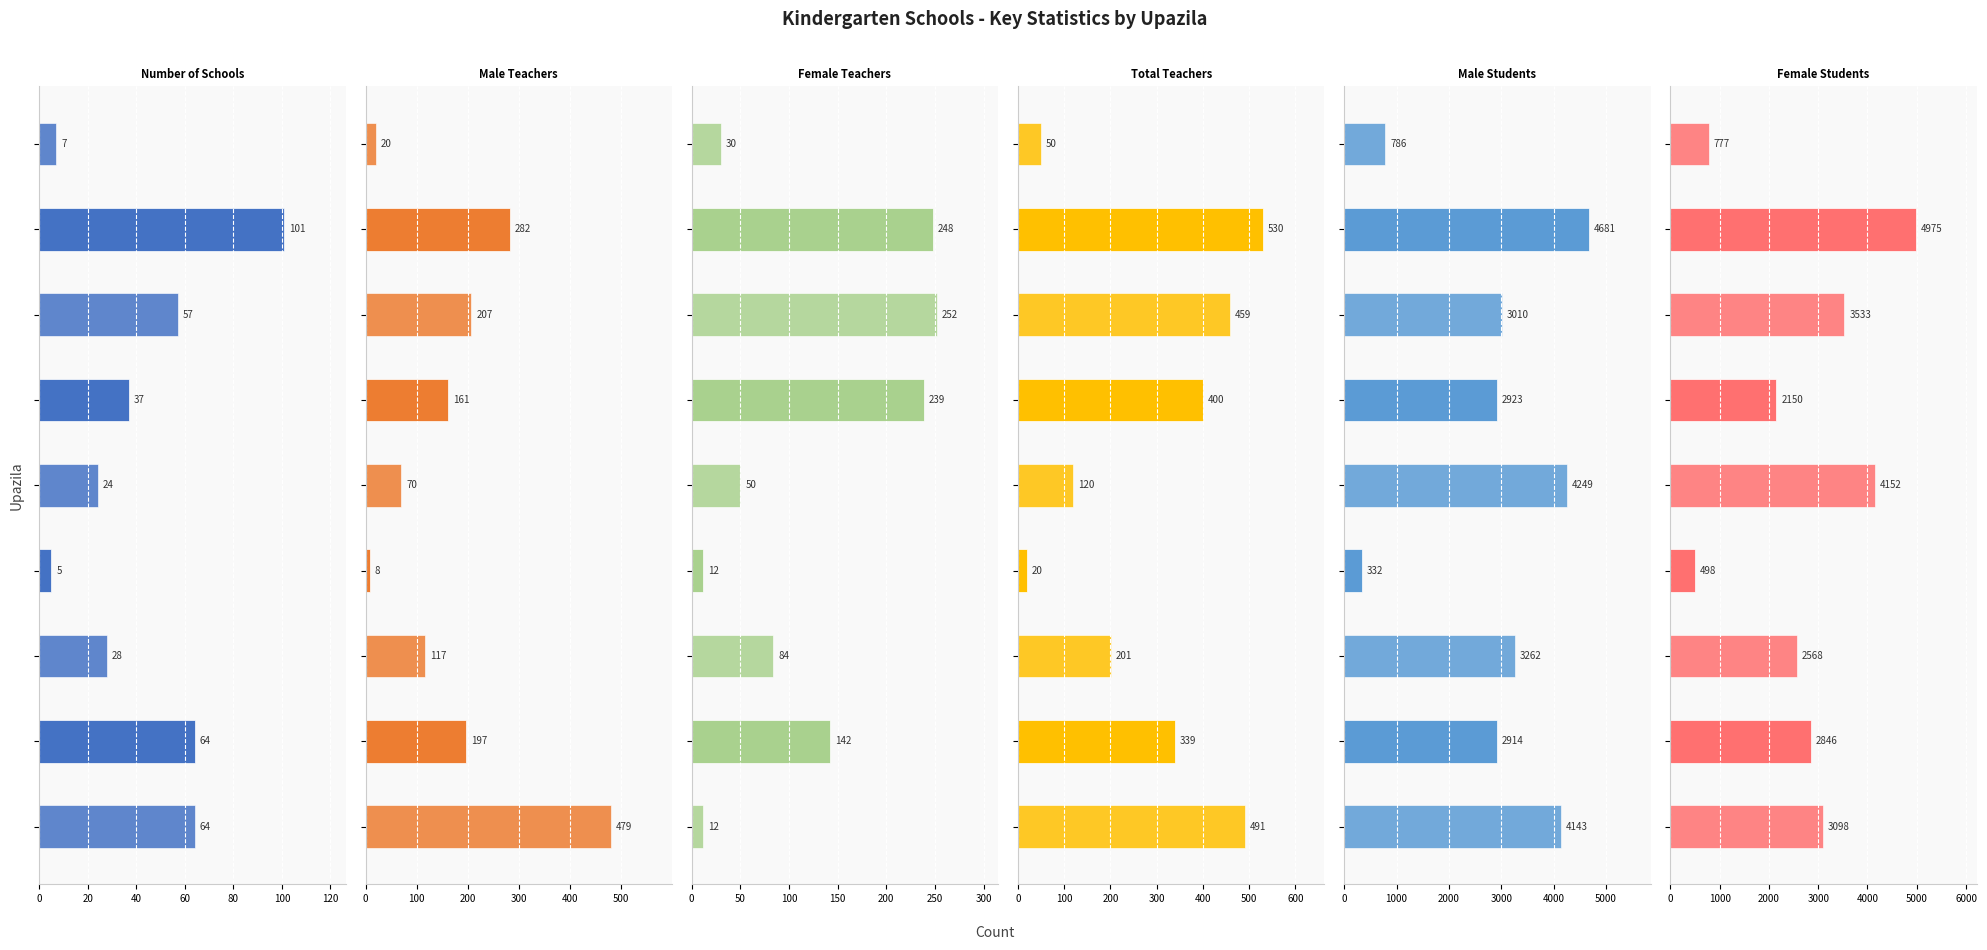

At how many categories does at least one series exceed 2470?

7